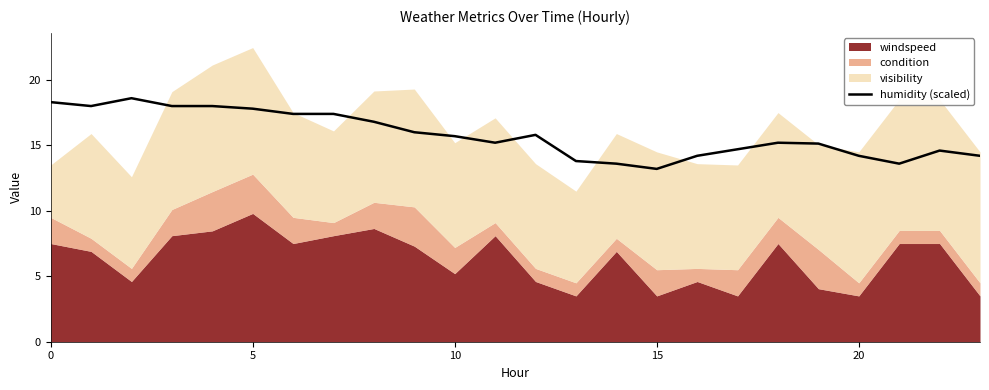

The chart shows a value of 13.2 at 15. True or false?

True